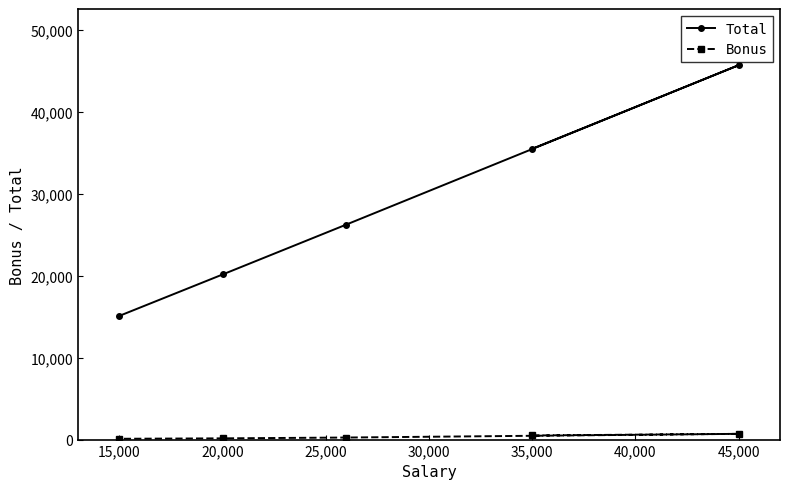

True or false: Bonus has more than 1 points higher than both neighbors.

False